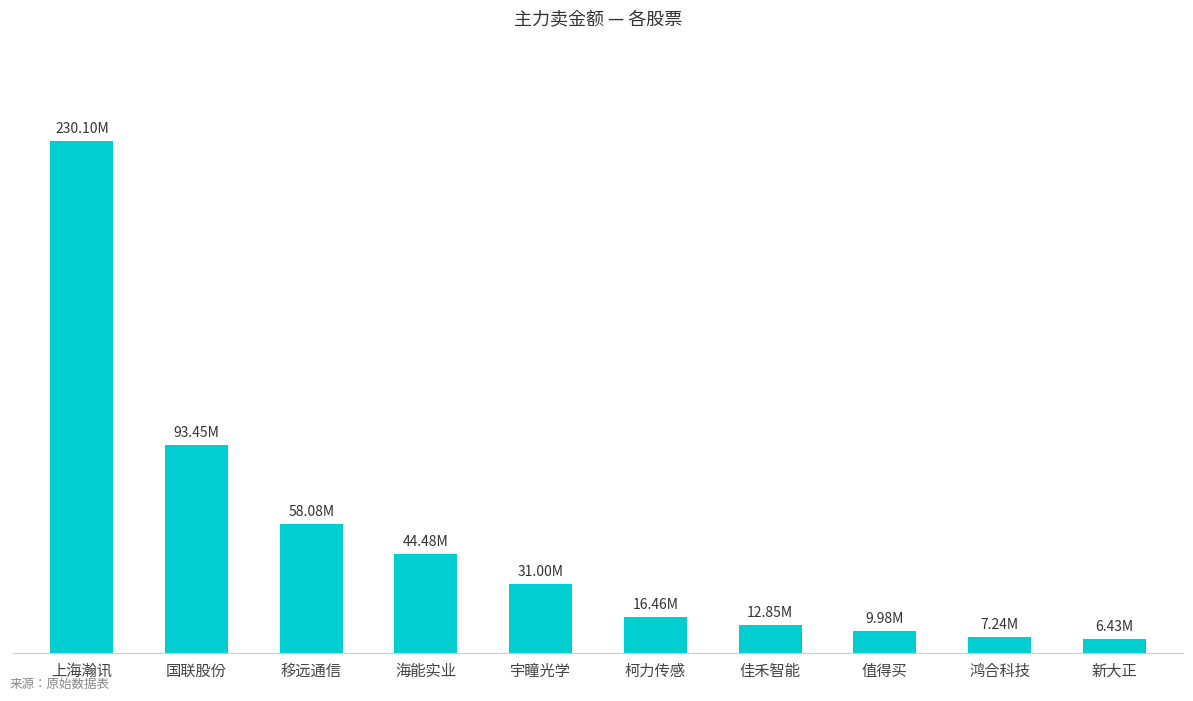

The value at 佳禾智能 is 12851501. True or false?

True